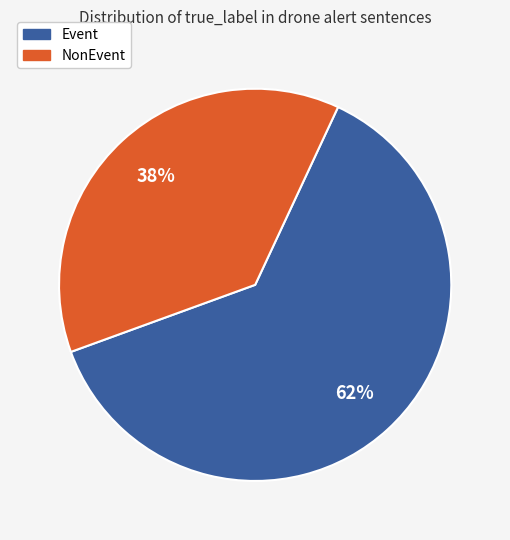

To the nearest percent, what is the average slice percentage?

50%